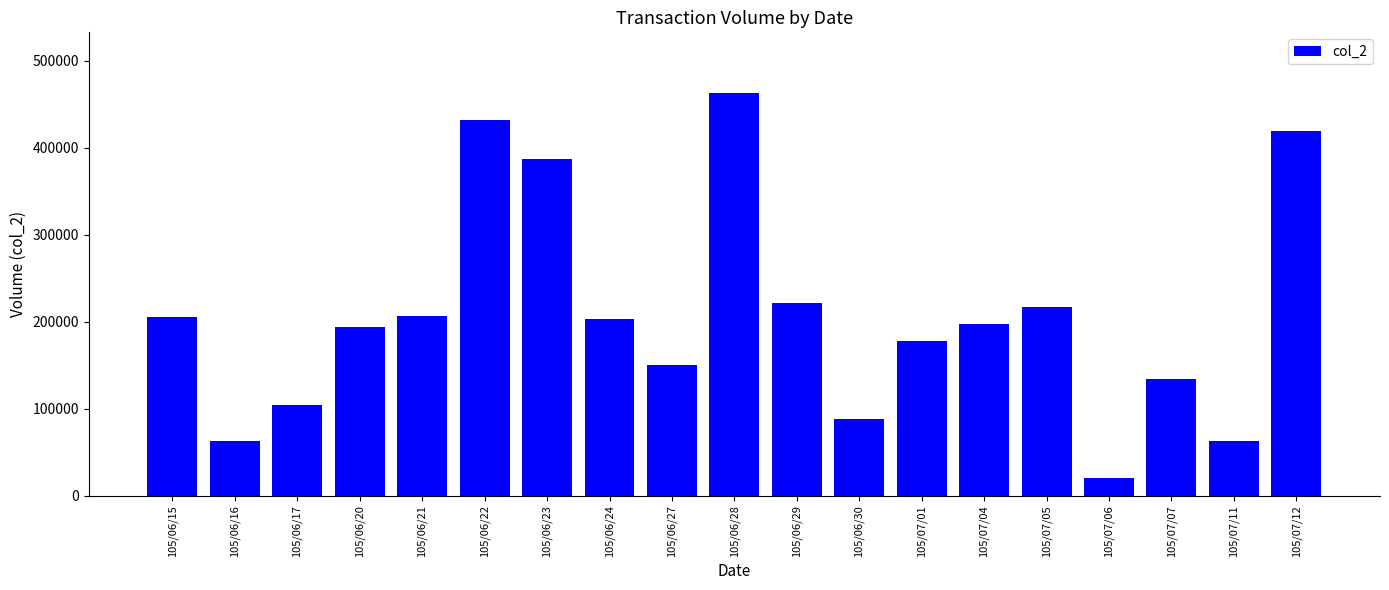

What is the ratio of the value at 105/07/01 to the value at 105/07/06?

9.0